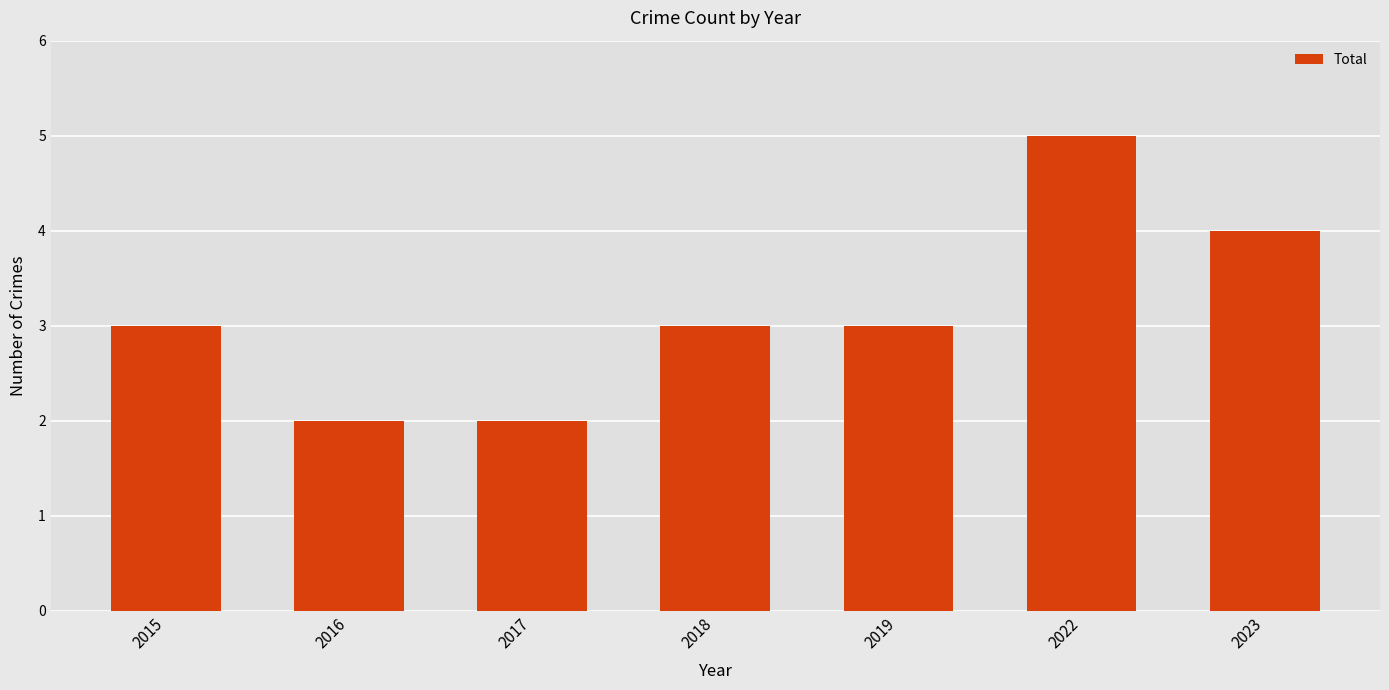

What is the value of the 3rd bar from the left?

2